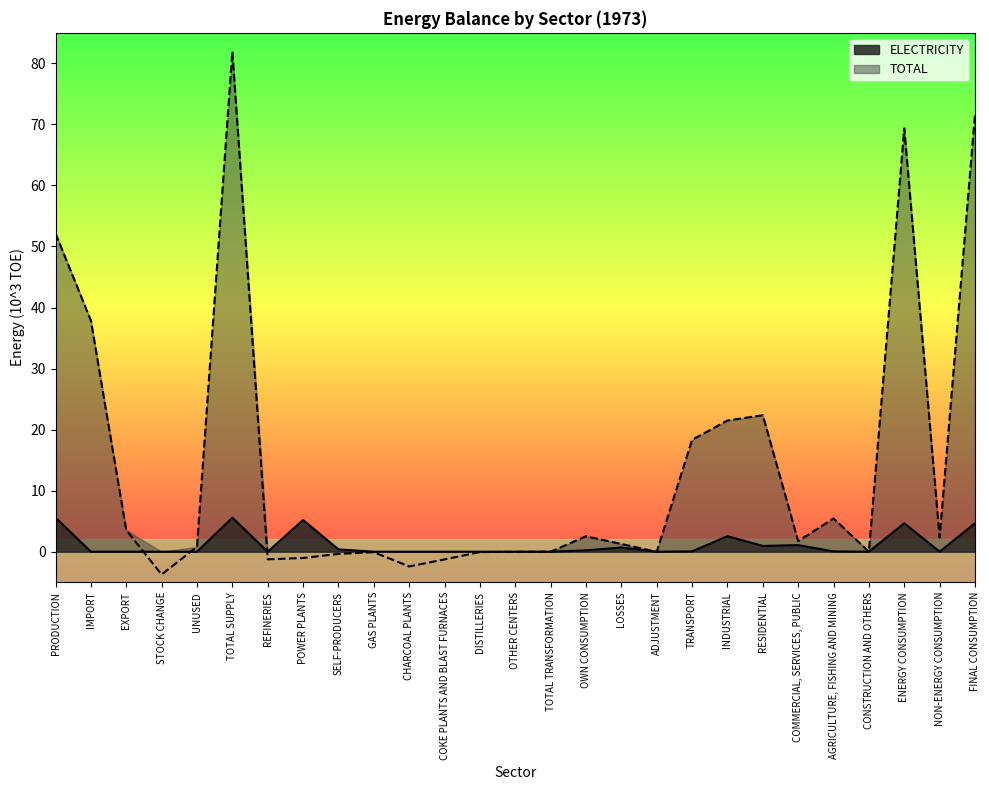

Is the value of ELECTRICITY at CHARCOAL PLANTS greater than the value of TOTAL at POWER PLANTS?

Yes